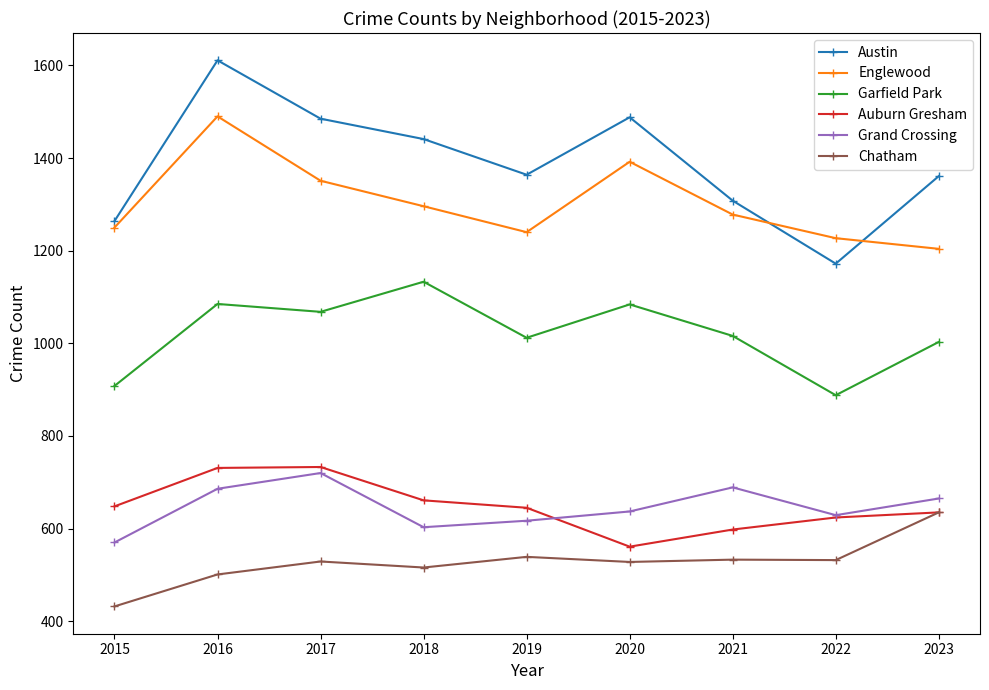

Which series has the largest range (max minus min)?

Austin